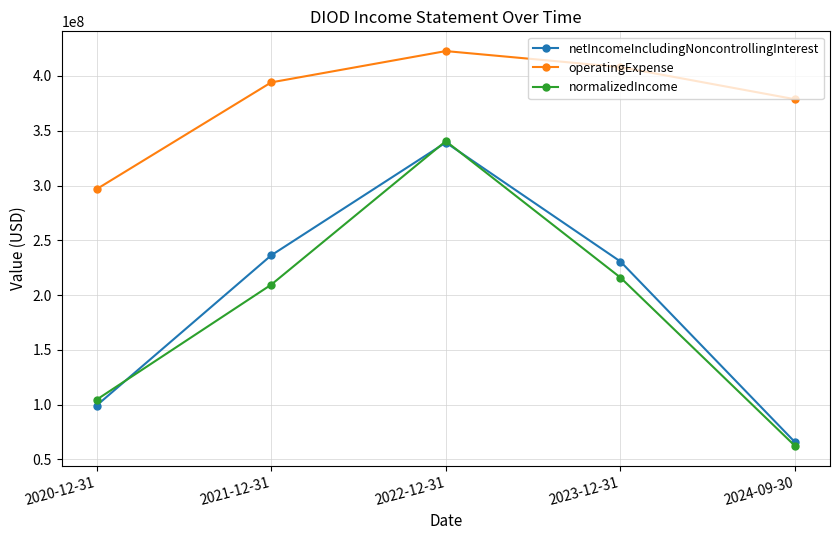

What is the spread (max minus min) of values at 2023-12-31?

192066950.0